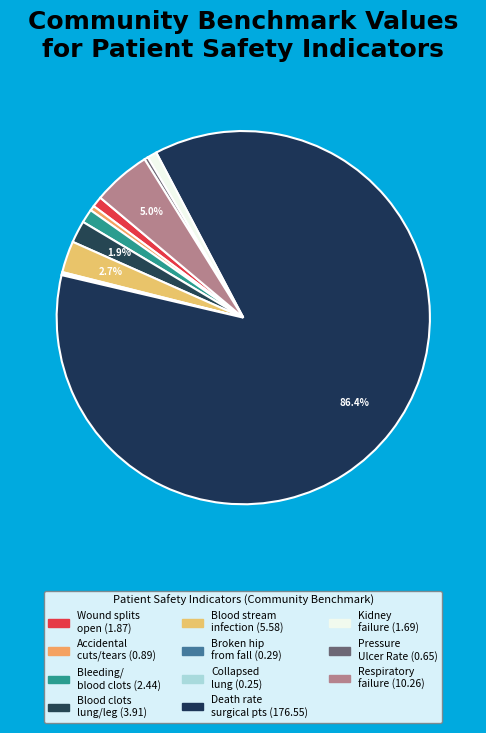

Which category has the biggest portion of the pie?

Death rate among surgical patients with complications